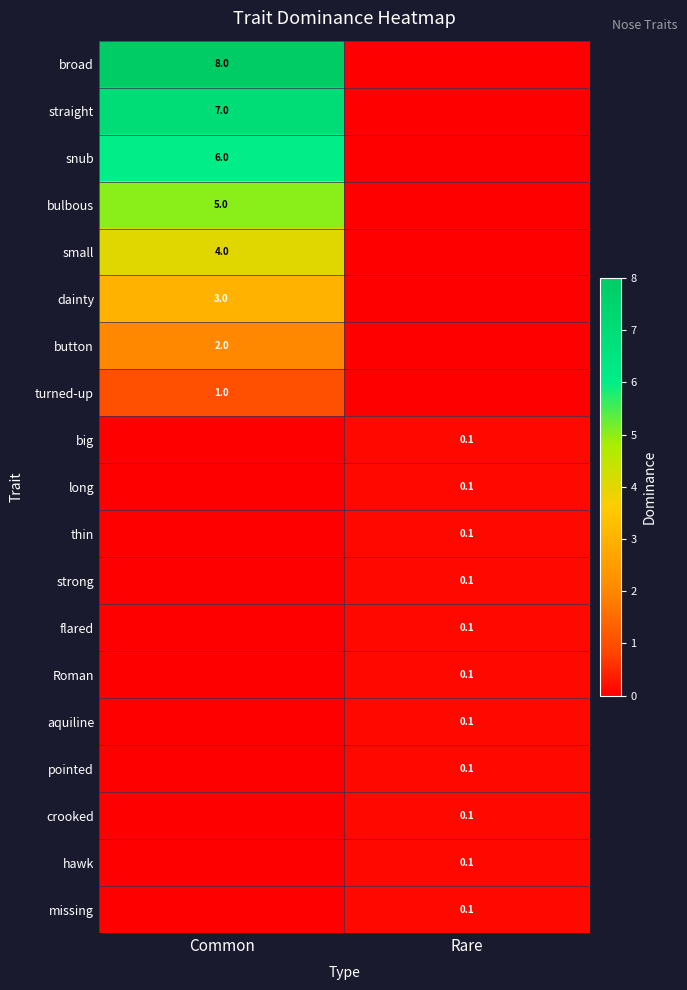

Is it true that button equals 0.9 at Common?

False